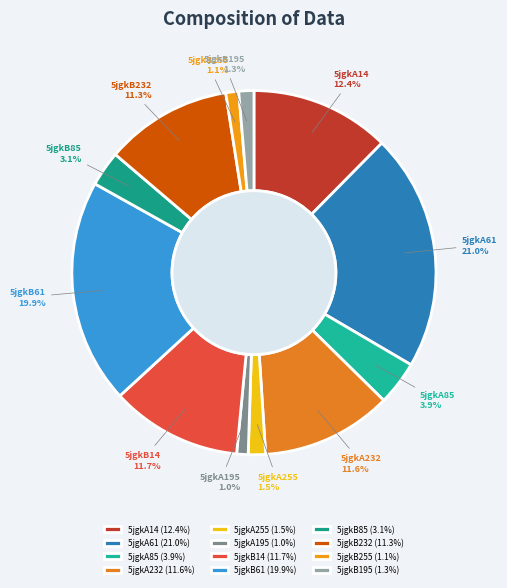

Does any single category account for the majority?

No